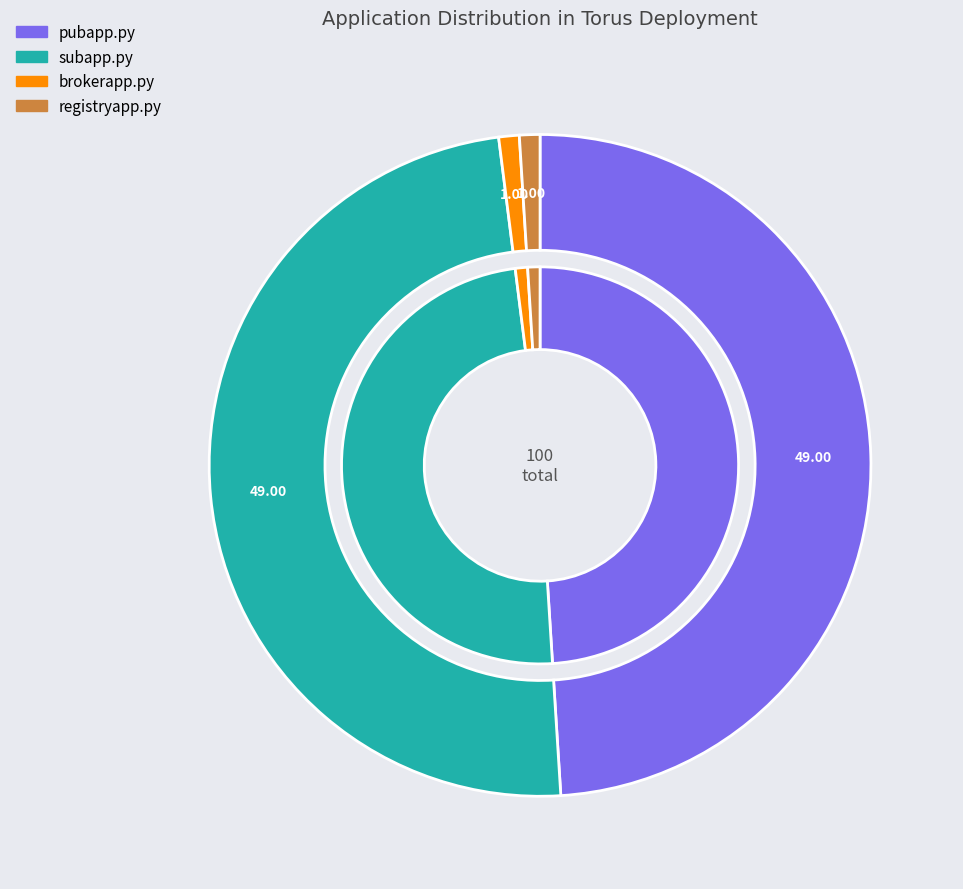

What is the change in value from pubapp.py to registryapp.py?

-48